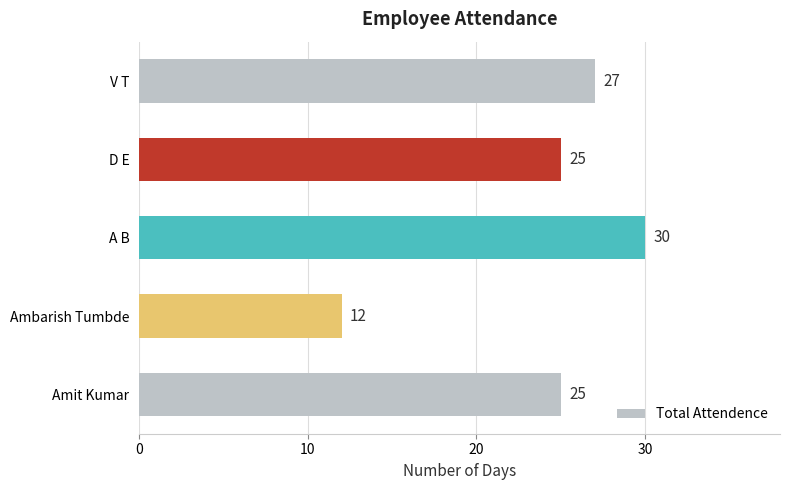

The value at A B is 54. True or false?

False